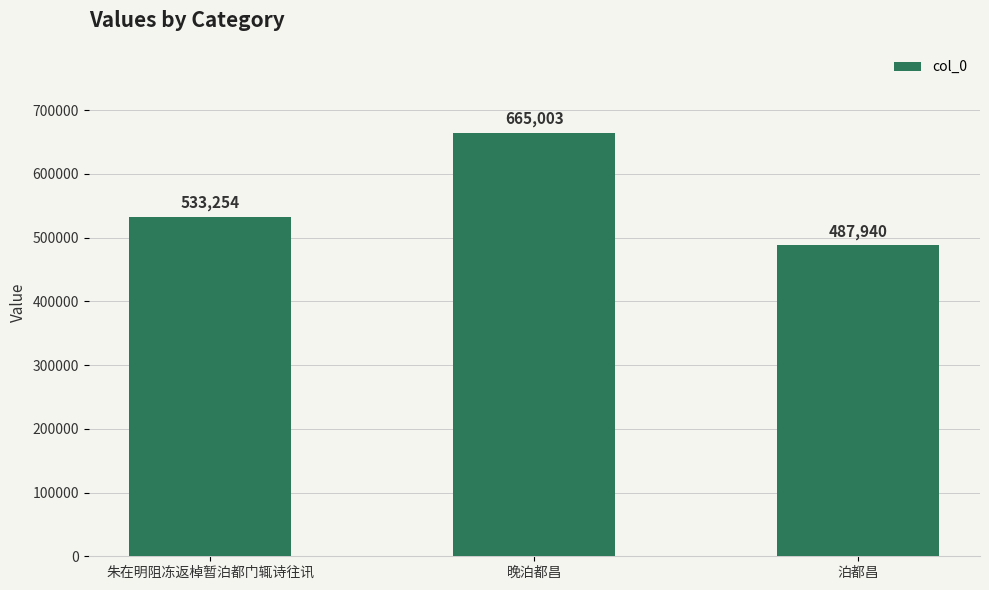

Is it true that the value at 朱在明阻冻返棹暂泊都门辄诗往讯 is 172471?

False